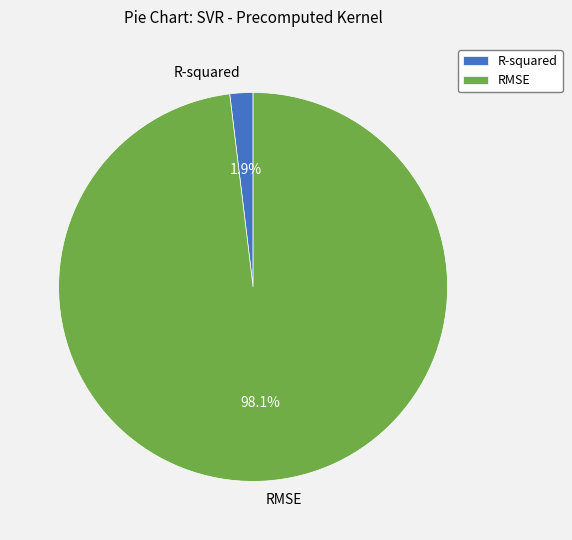

Which has a higher value, RMSE or R-squared?

RMSE